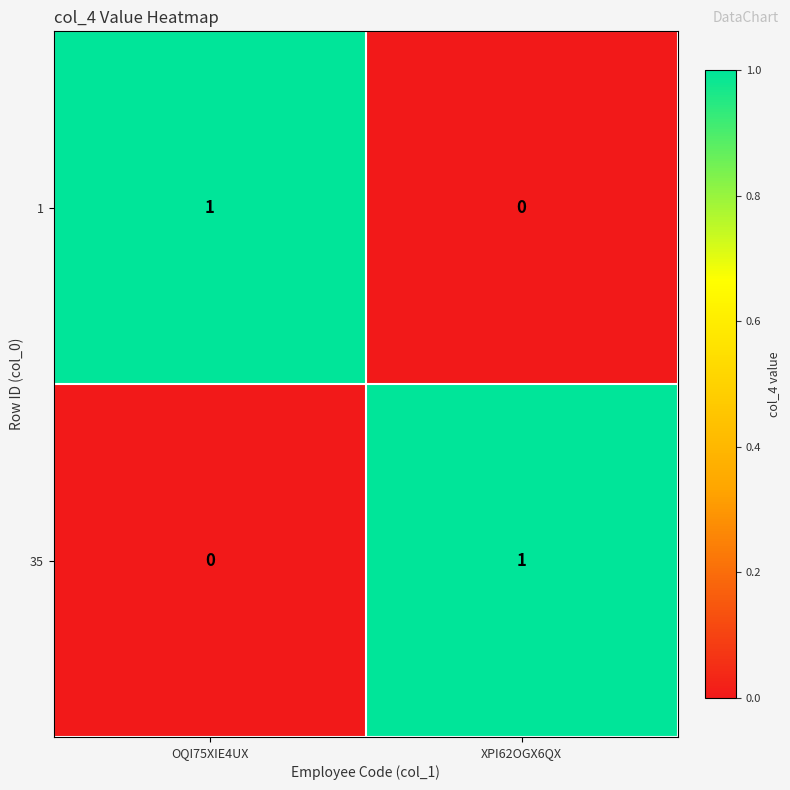

Which category has the lowest value in the 35 series?

OQI75XIE4UX